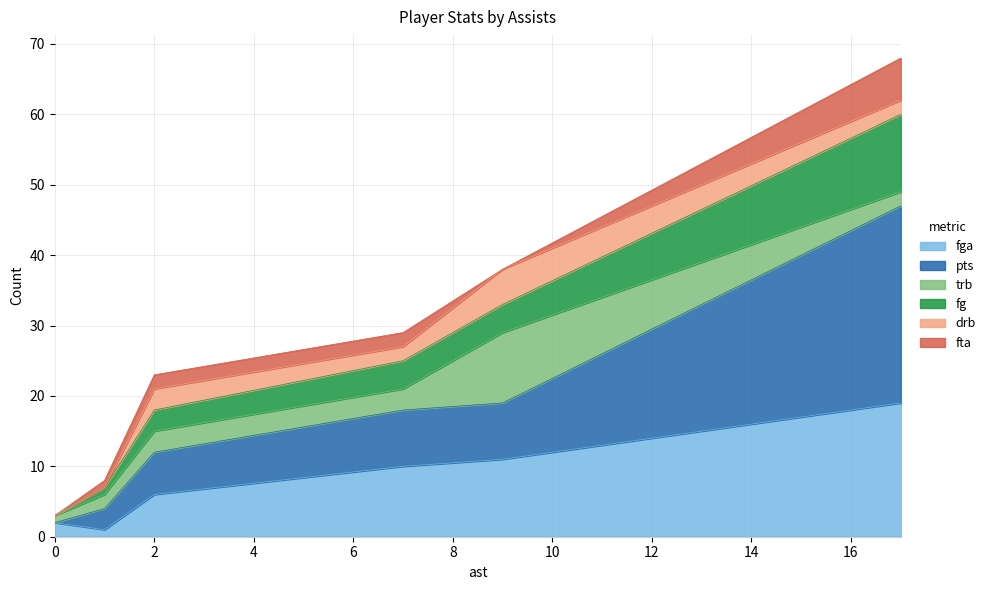

Rank the categories by pts value from lowest to highest.

0, 1, 2, 7, 9, 17